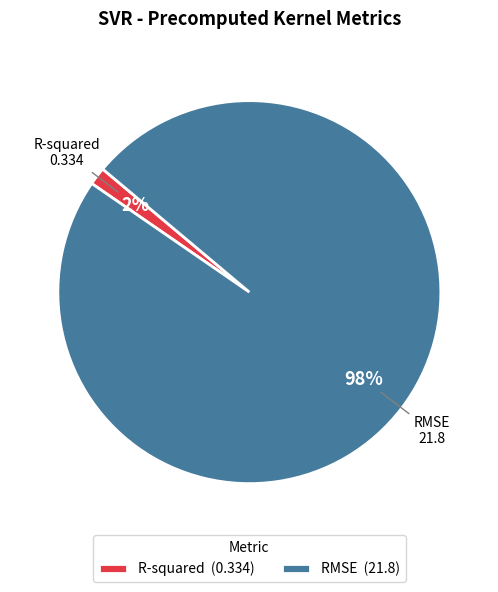

Between R-squared (0.334) and RMSE (21.8), which is larger?

RMSE (21.8)